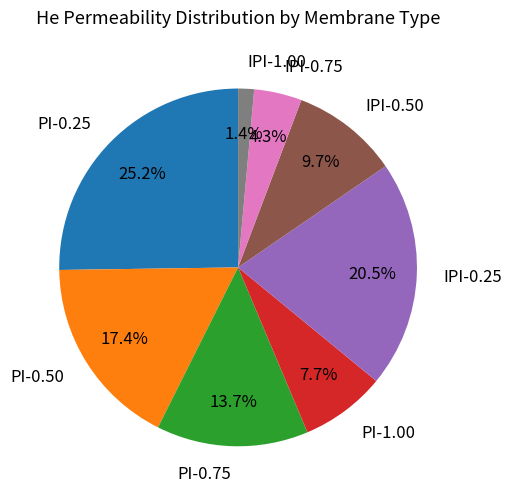

Rank the categories by value from lowest to highest.

IPI-1.00, IPI-0.75, PI-1.00, IPI-0.50, PI-0.75, PI-0.50, IPI-0.25, PI-0.25